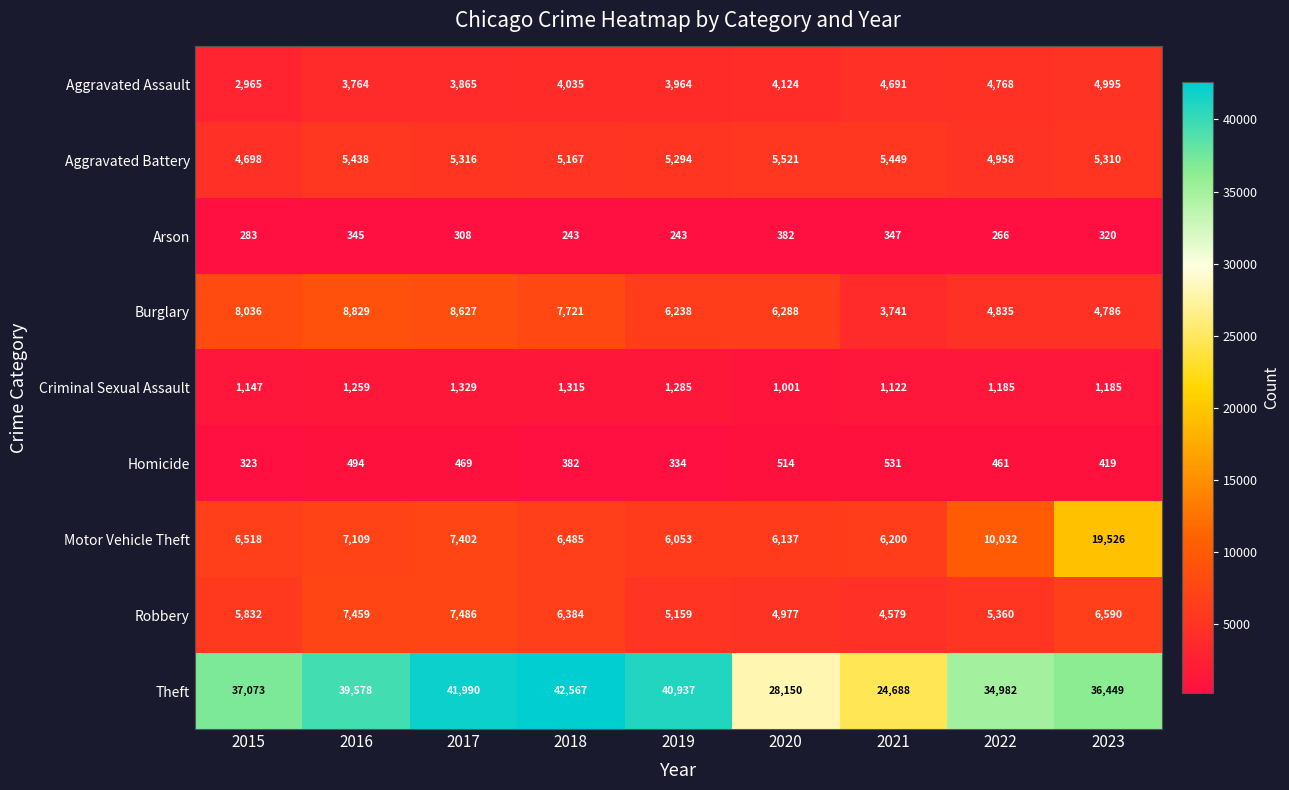

What value does the Arson series have at 2022, to the nearest 5?

265